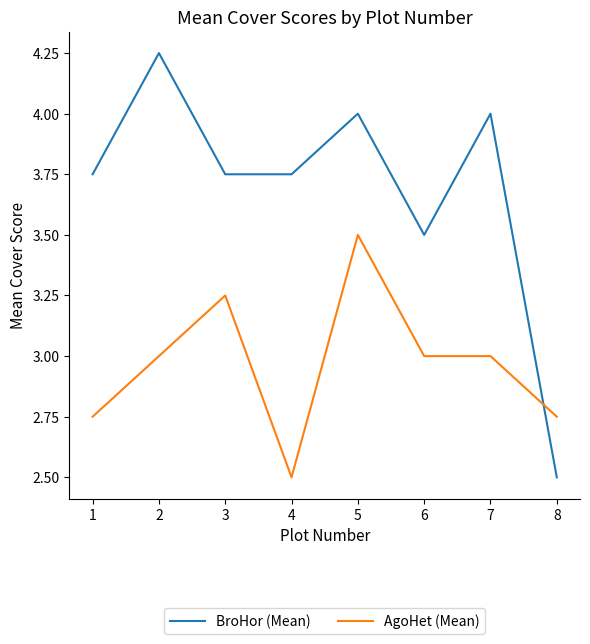

What is the highest value of the AgoHet (Mean) series?

3.5